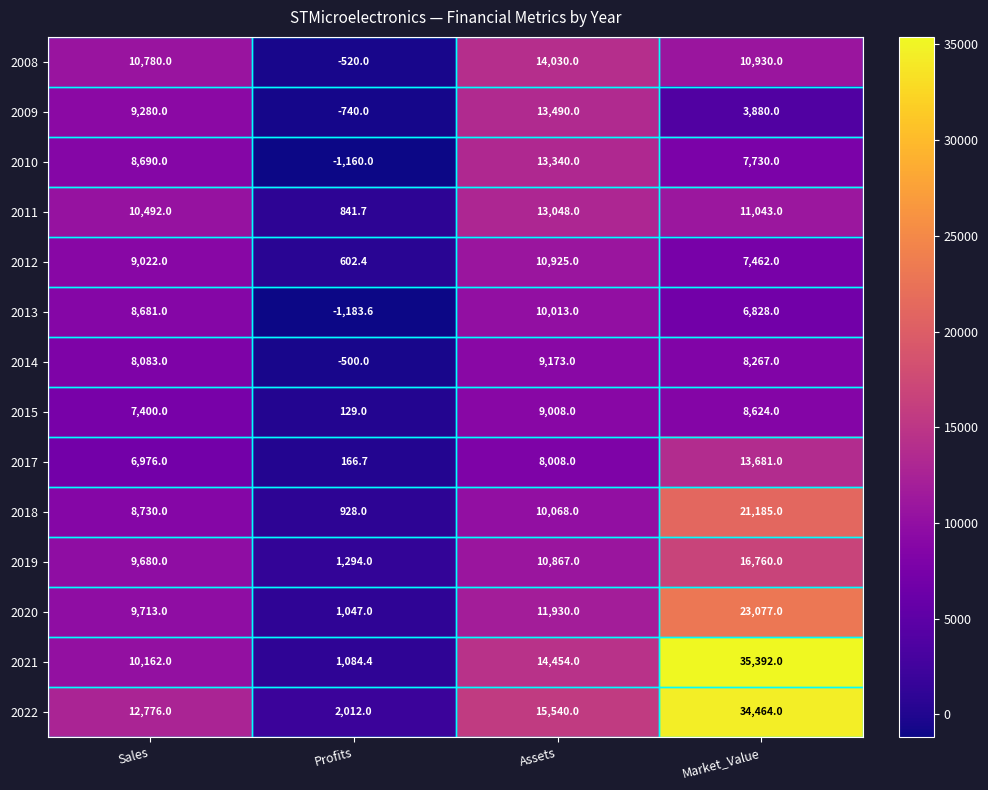

At which category is the sum across all series the highest?

Market_Value